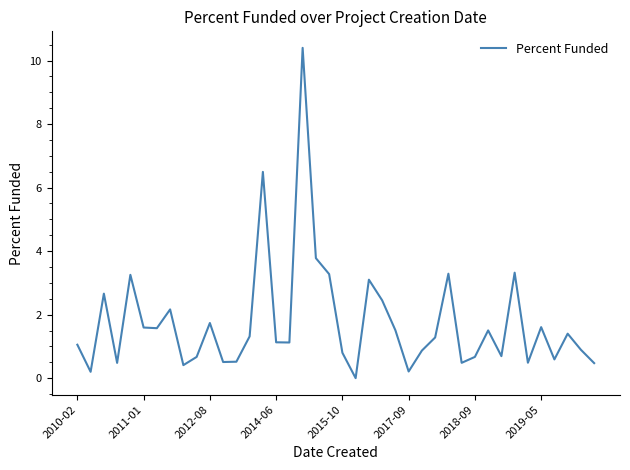

What is the greatest value displayed?

10.4